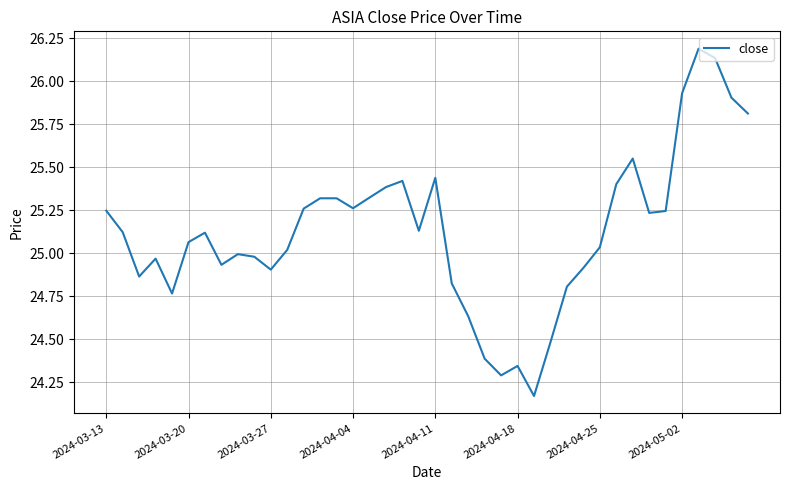

What is the difference between the maximum and minimum values?

2.0